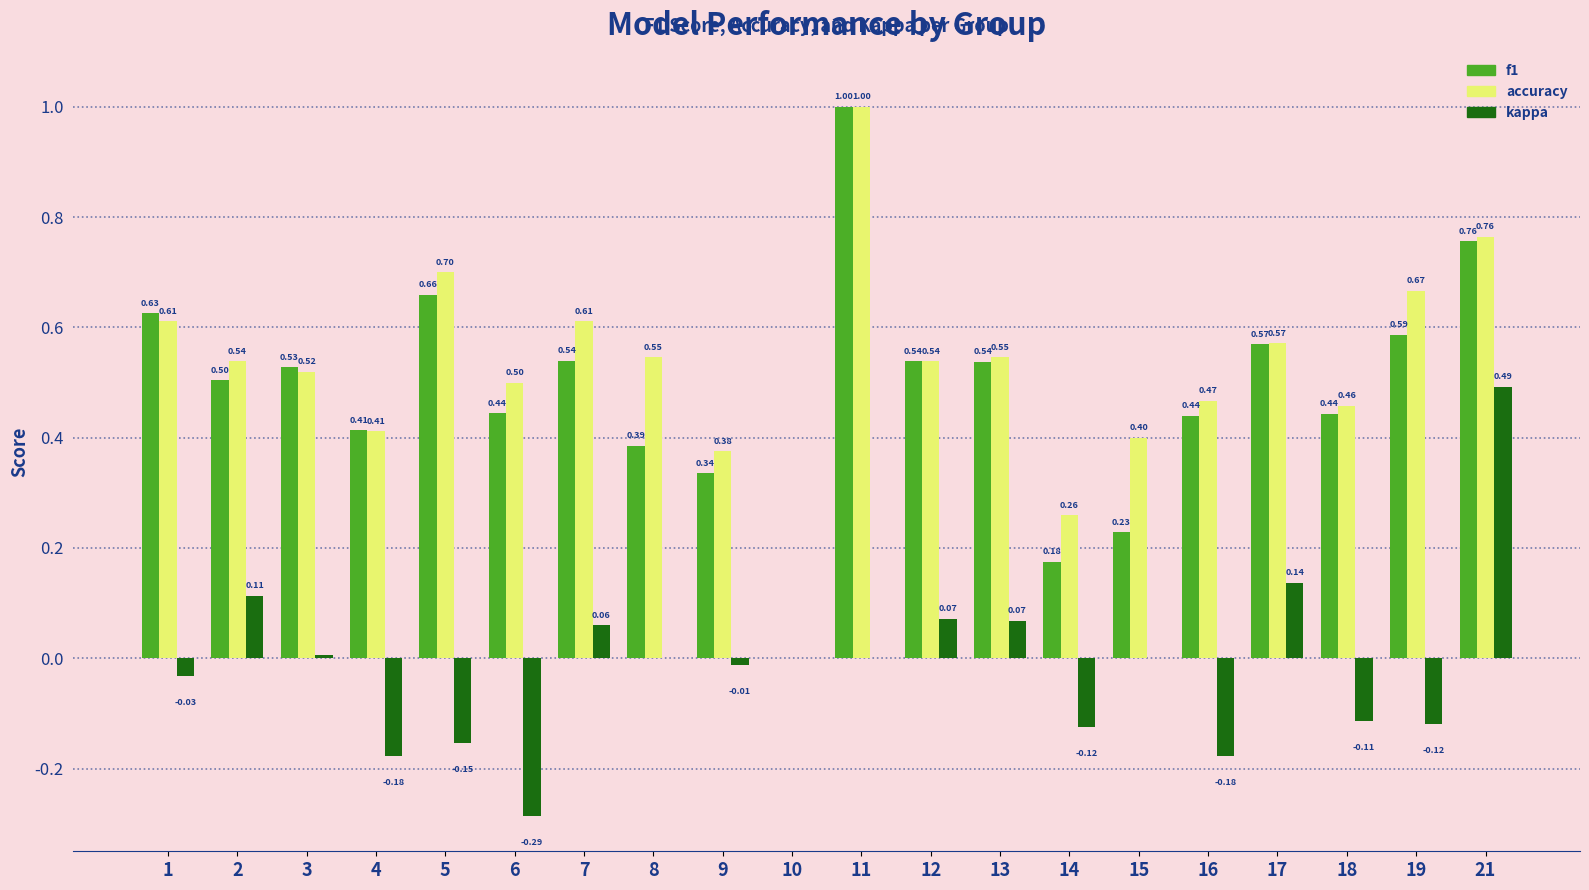

What is the difference between the f1 values at 19 and 14?

0.4